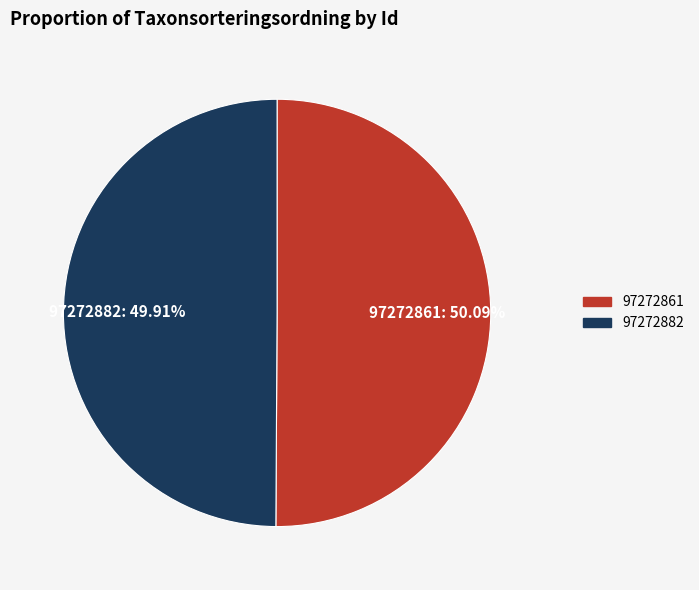

Approximately how many times larger is the value at 97272861 compared to 97272882?

1.0